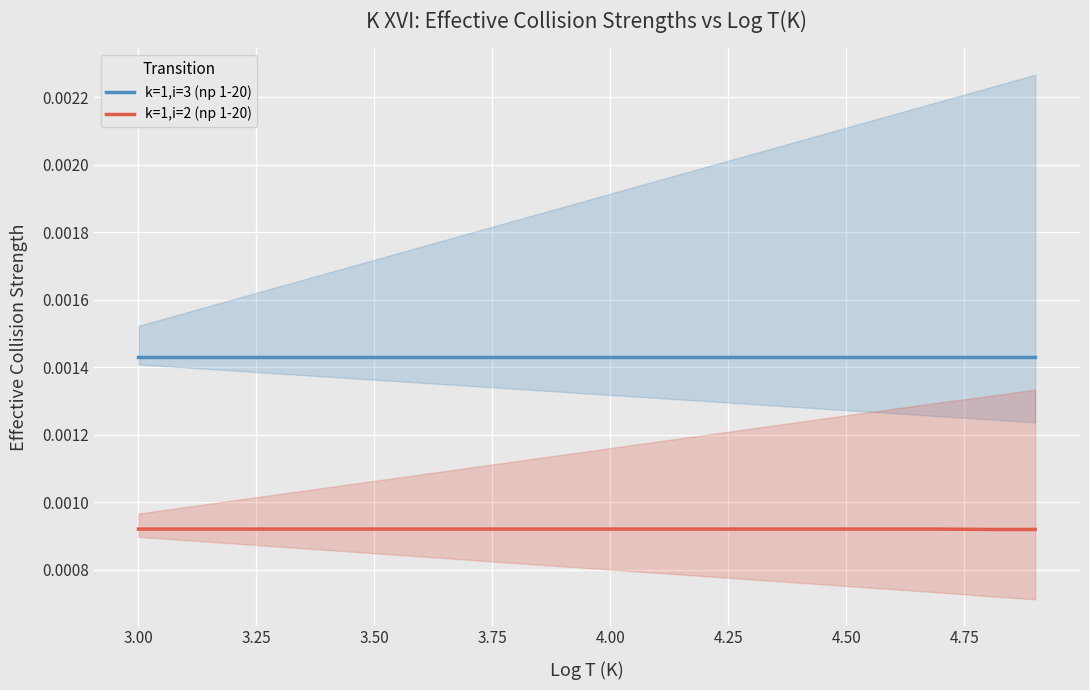

How many lines are shown in the chart?

2